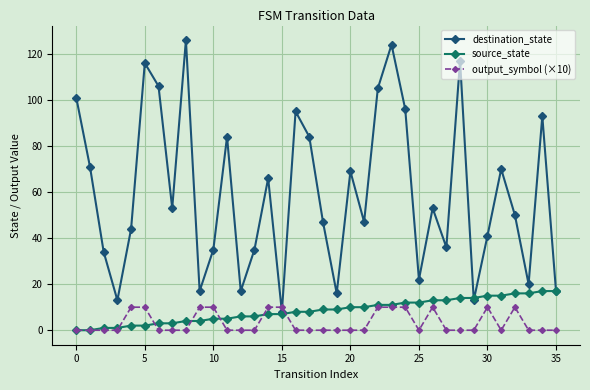

Which series has the widest spread of values?

destination_state